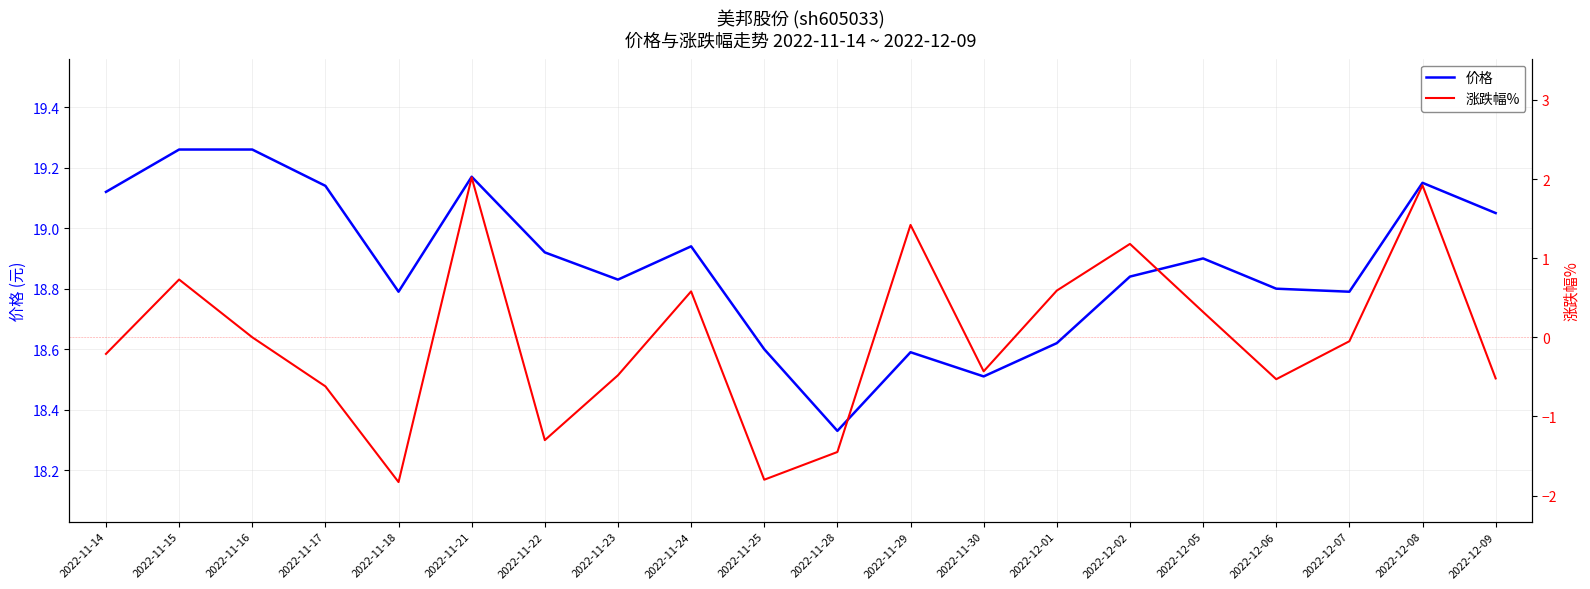

Rank the series by their average value, from highest to lowest.

价格, 涨跌幅%